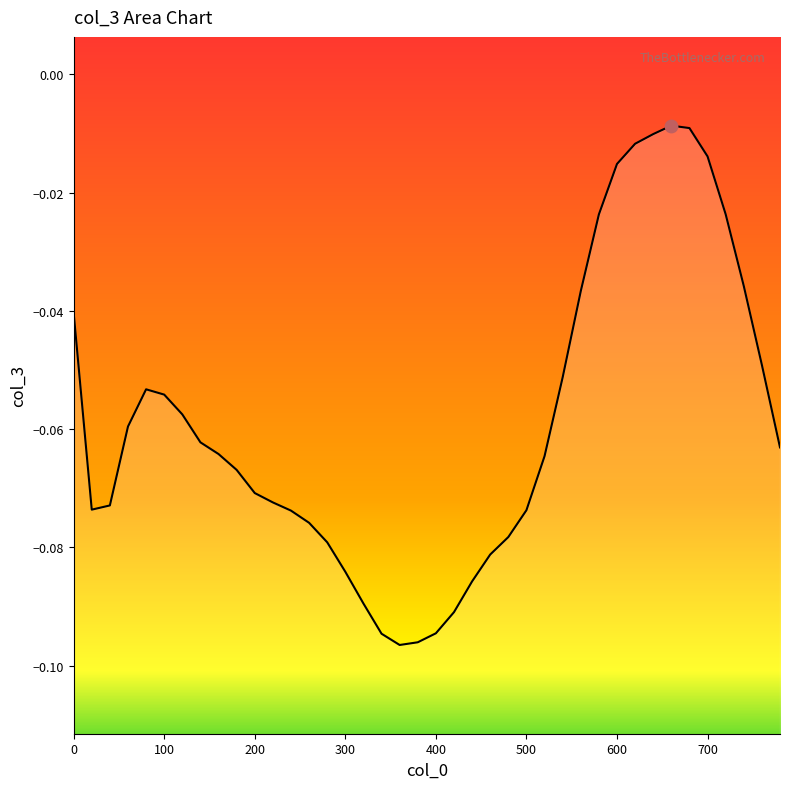

What is the change in value from 500 to 700?

+0.1